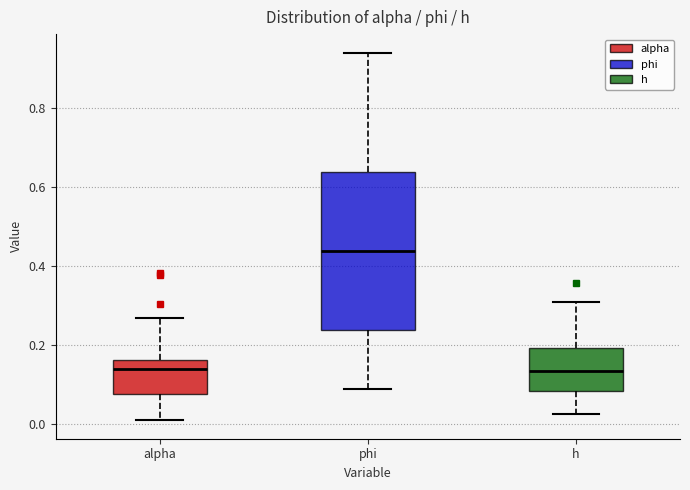

Which box is the tallest, from its lower edge to its upper edge?

phi